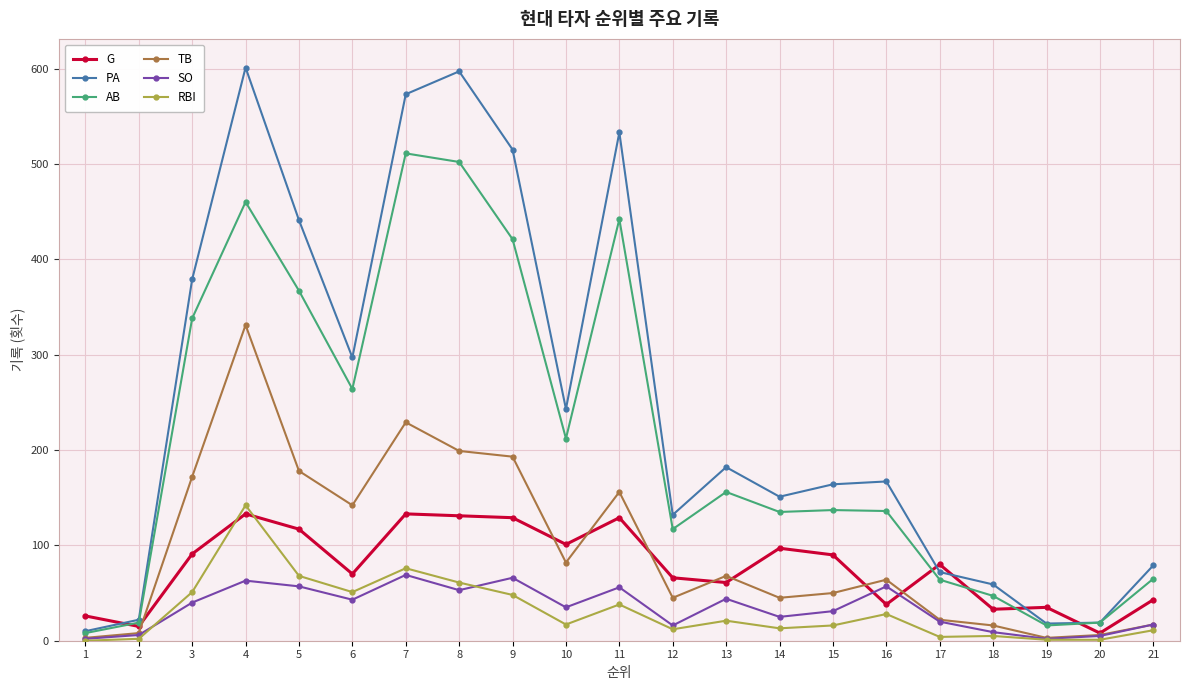

At which category is the sum across all series the highest?

4